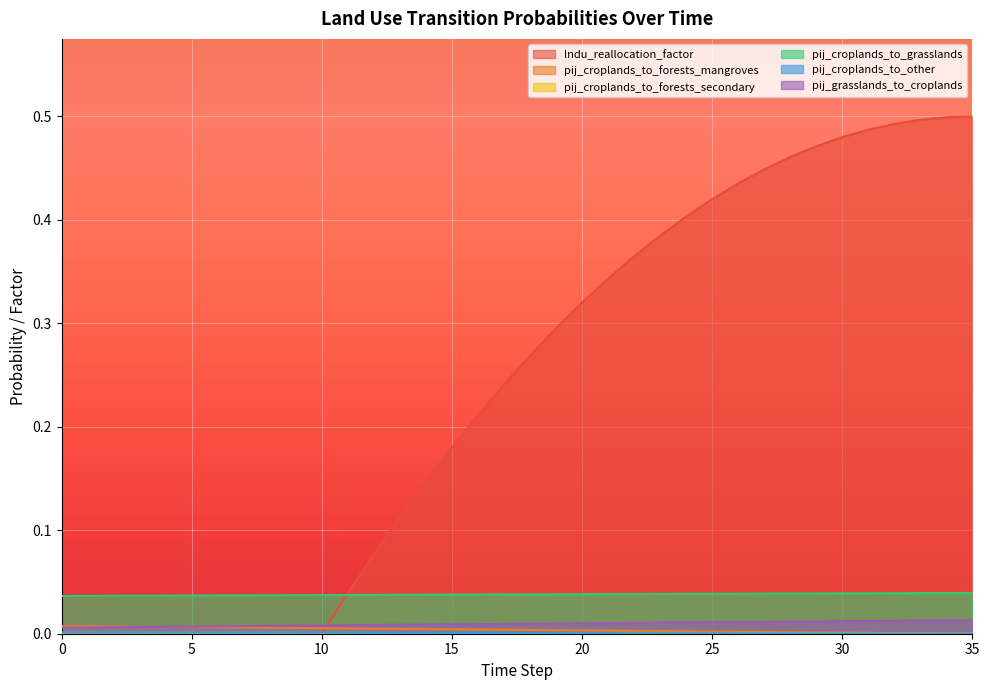

How many intersections are there between pij_croplands_to_other and lndu_reallocation_factor?

1